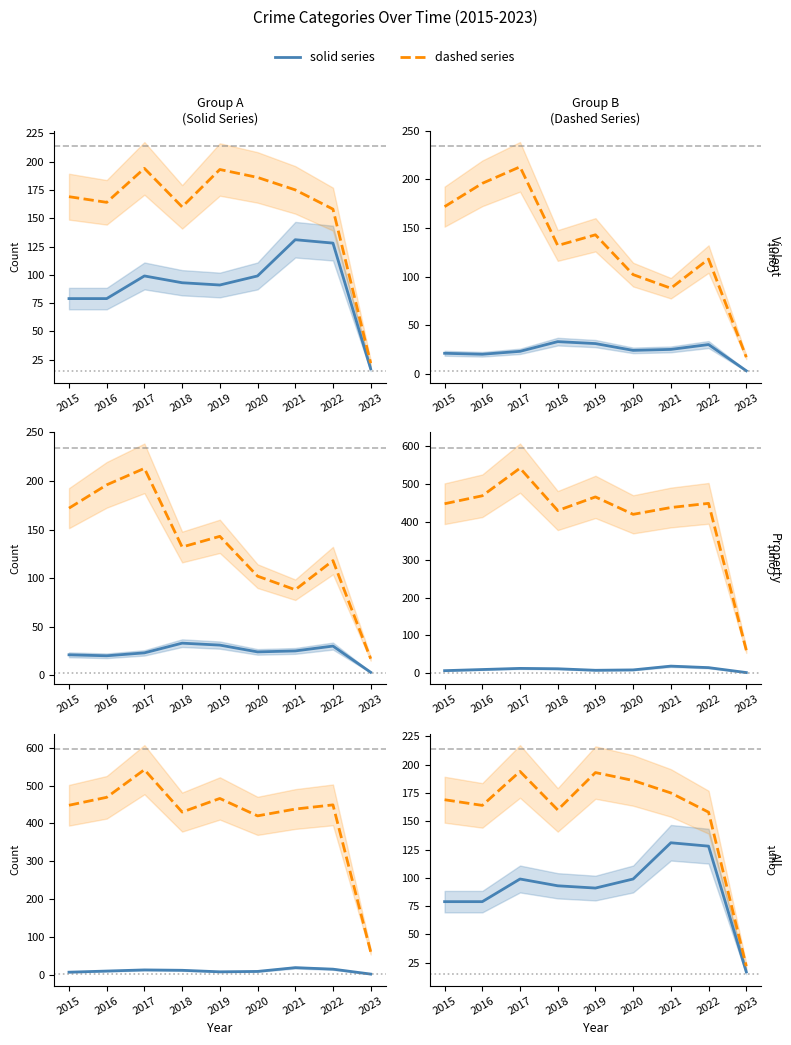

Reading left to right, what are all the values shown in this chart?

Aggravated Assault: 79	79	99	93	91	99	131	128	17
Aggravated Battery: 169	164	194	160	193	186	175	158	22
Criminal Sexual Assault: 21	20	23	33	31	24	25	30	3
Robbery: 172	196	213	132	143	102	88	118	17
Homicide: 7	10	13	12	8	9	19	15	2
Total: 448	469	542	430	466	420	438	449	61